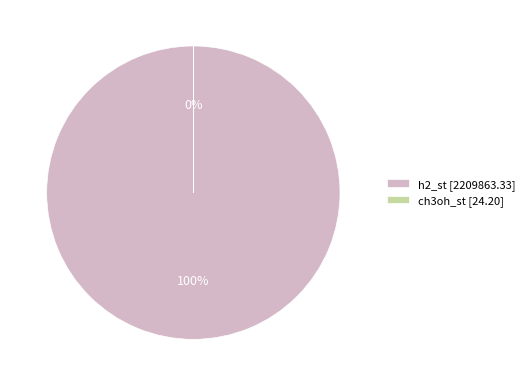

What is the largest slice in the pie chart?

h2_st